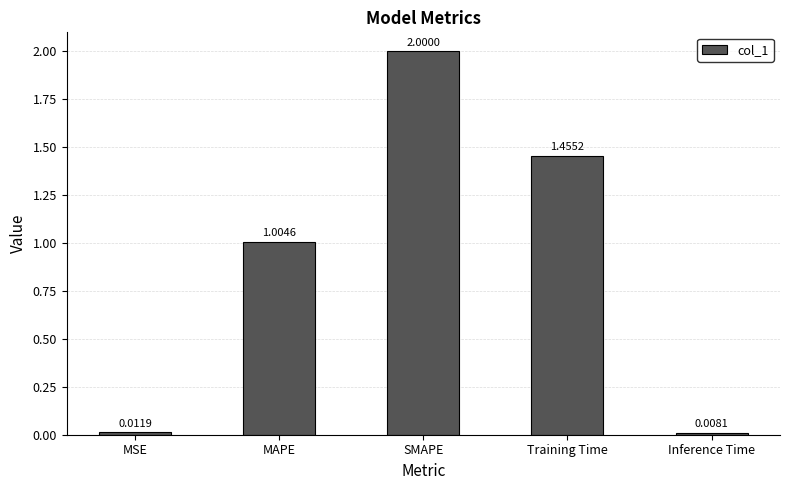

Where is the data nearest to the value 1?

MAPE